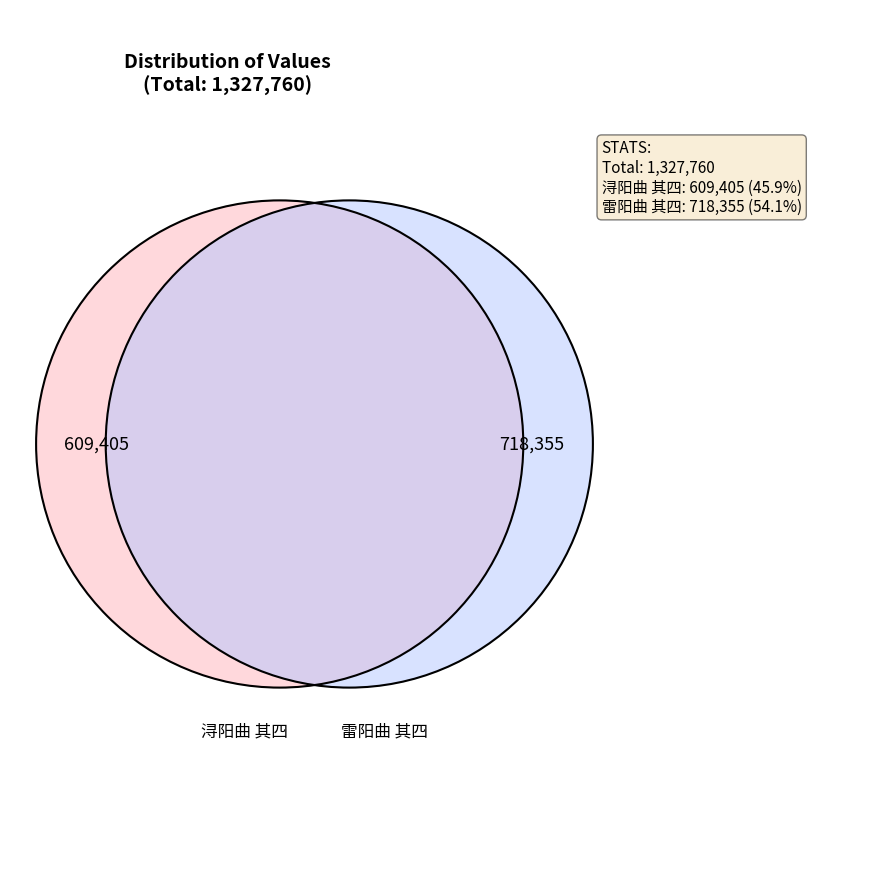

To the nearest percent, what percentage of the pie is 浔阳曲 其四?

46%